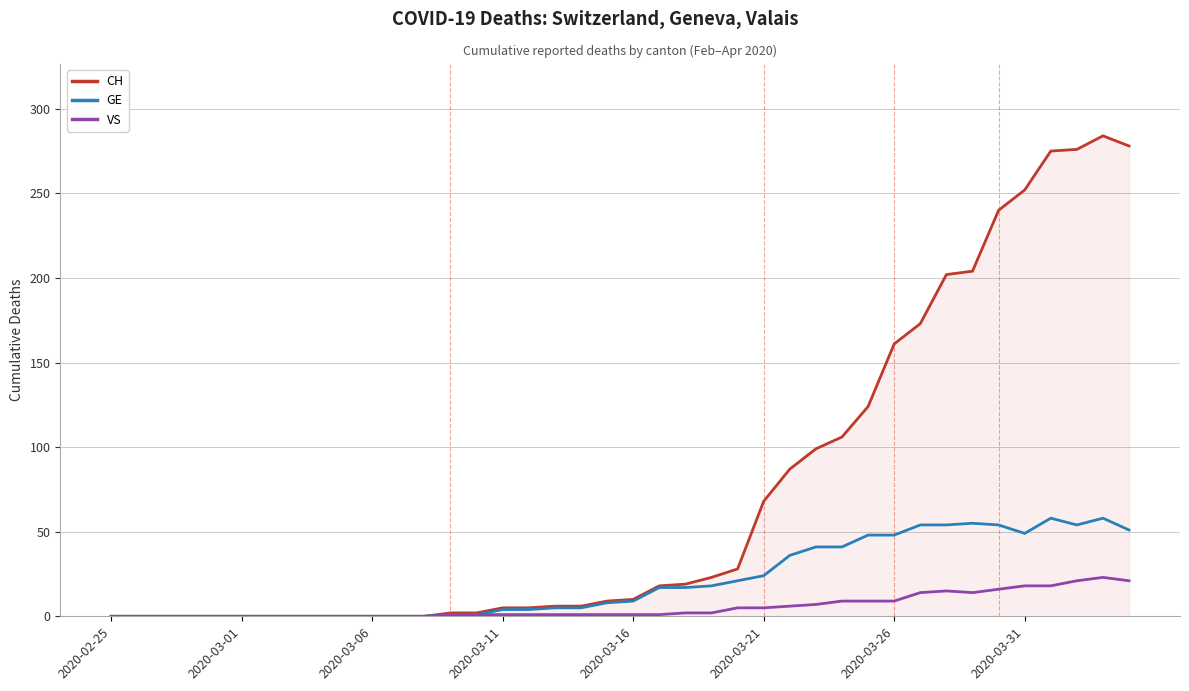

What is the maximum value shown in the chart?

284